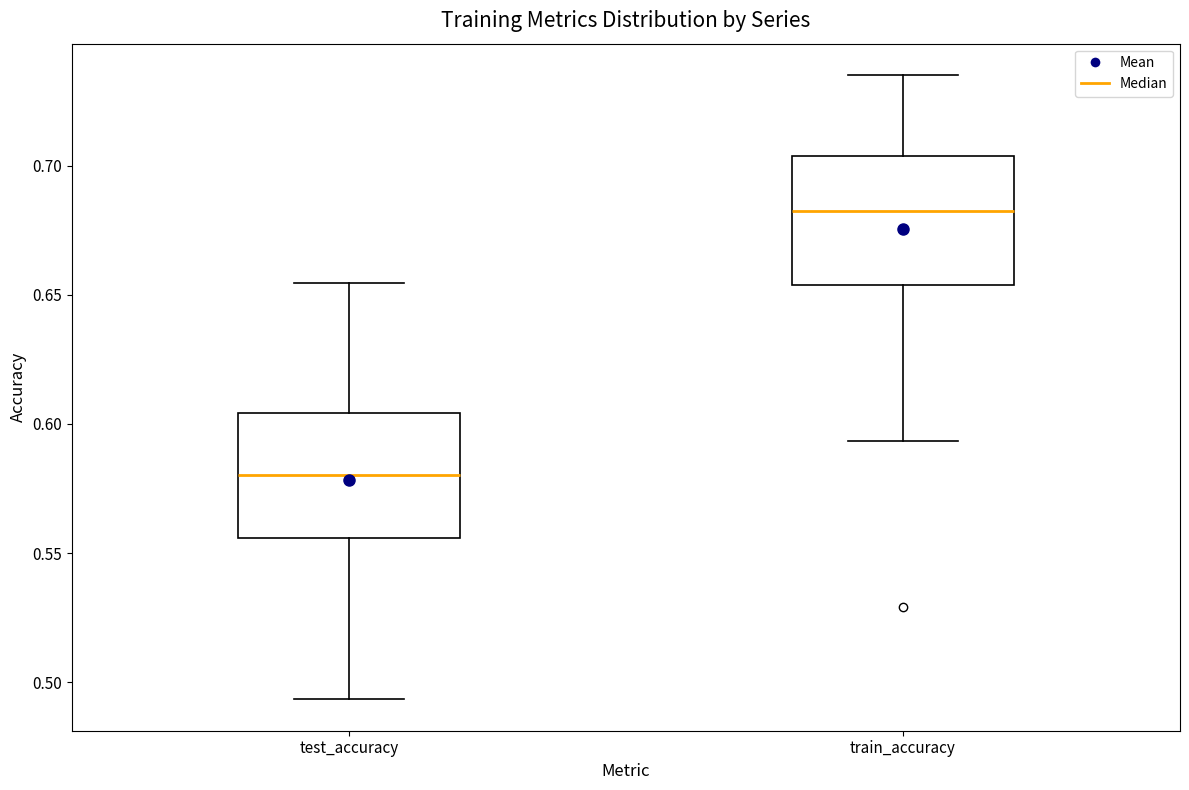

Which box's median line is the highest?

train_accuracy